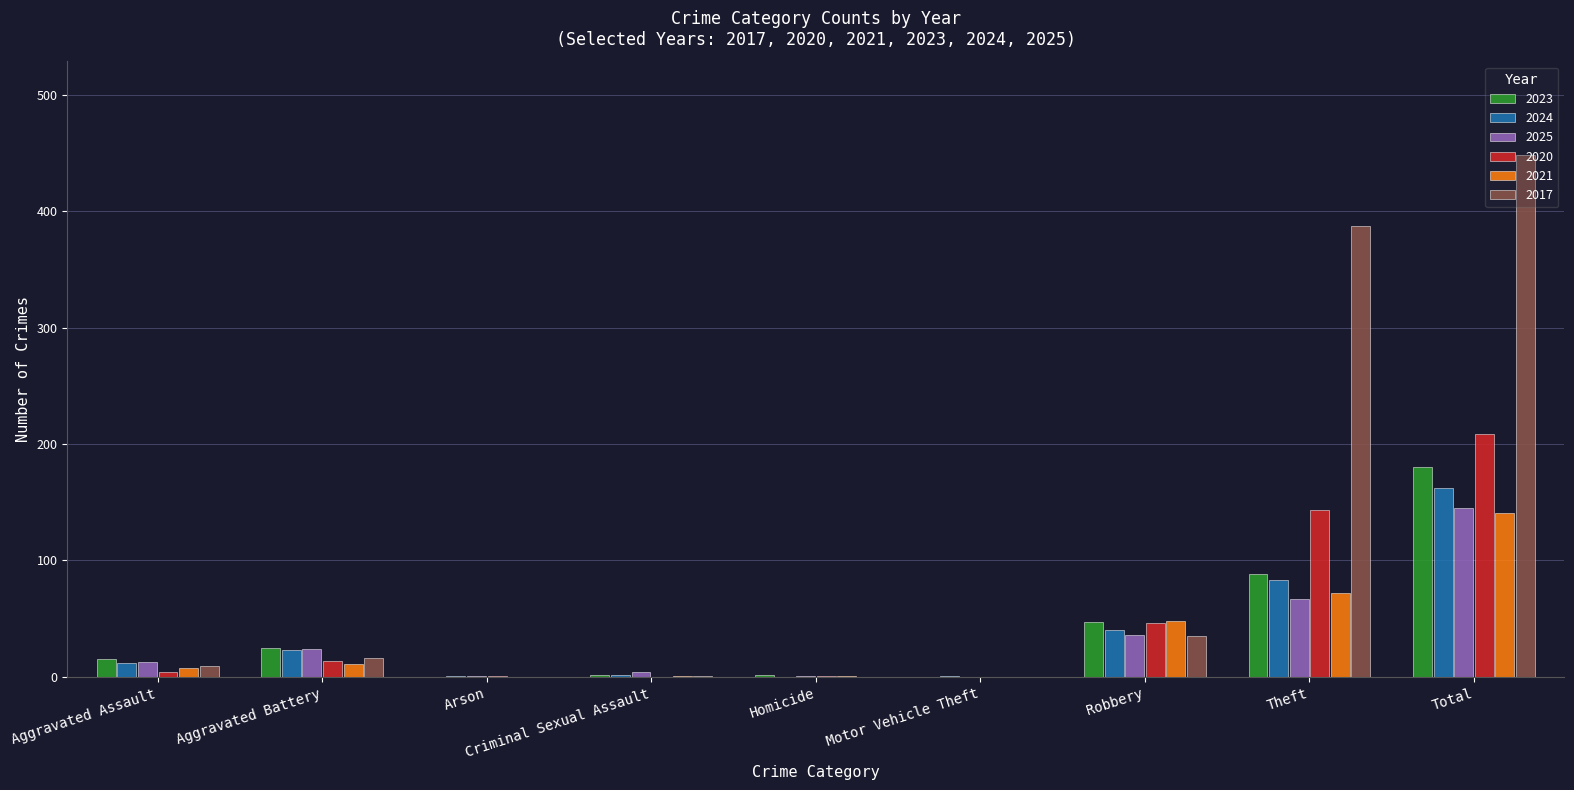

What is the highest value of the 2023 series?

180